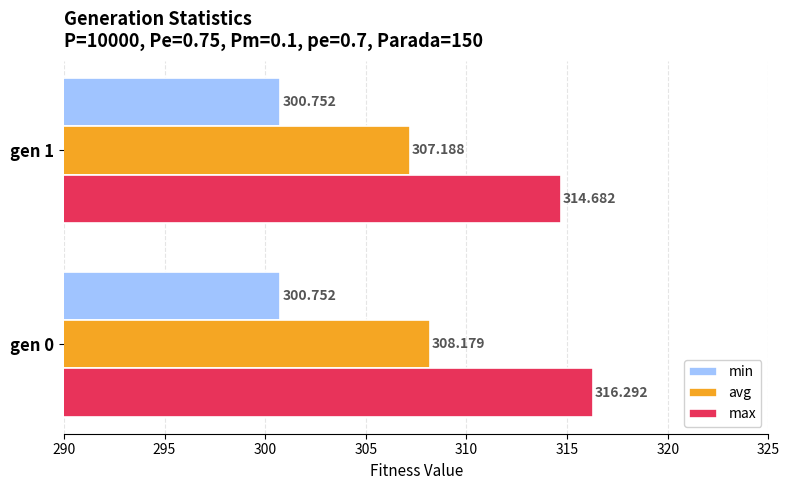

Which series changed the most between gen 0 and gen 1?

max